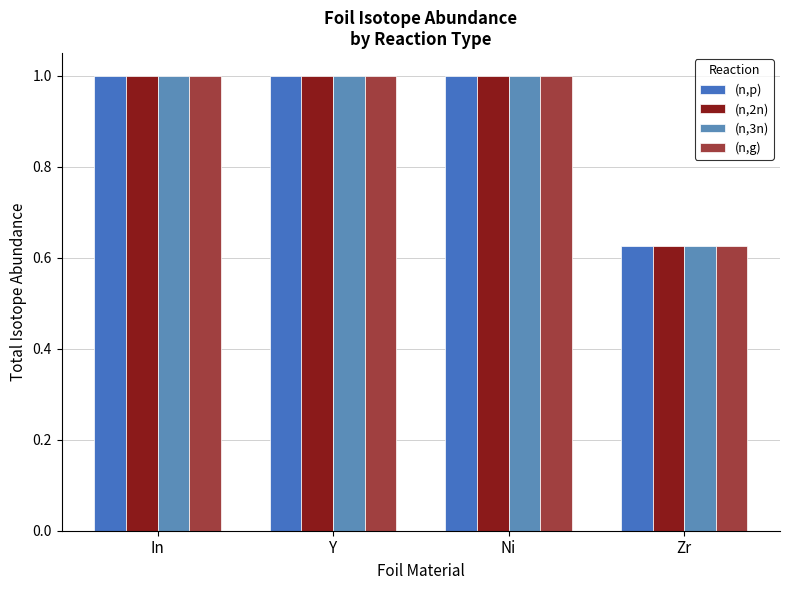

How many groups of bars are there?

4